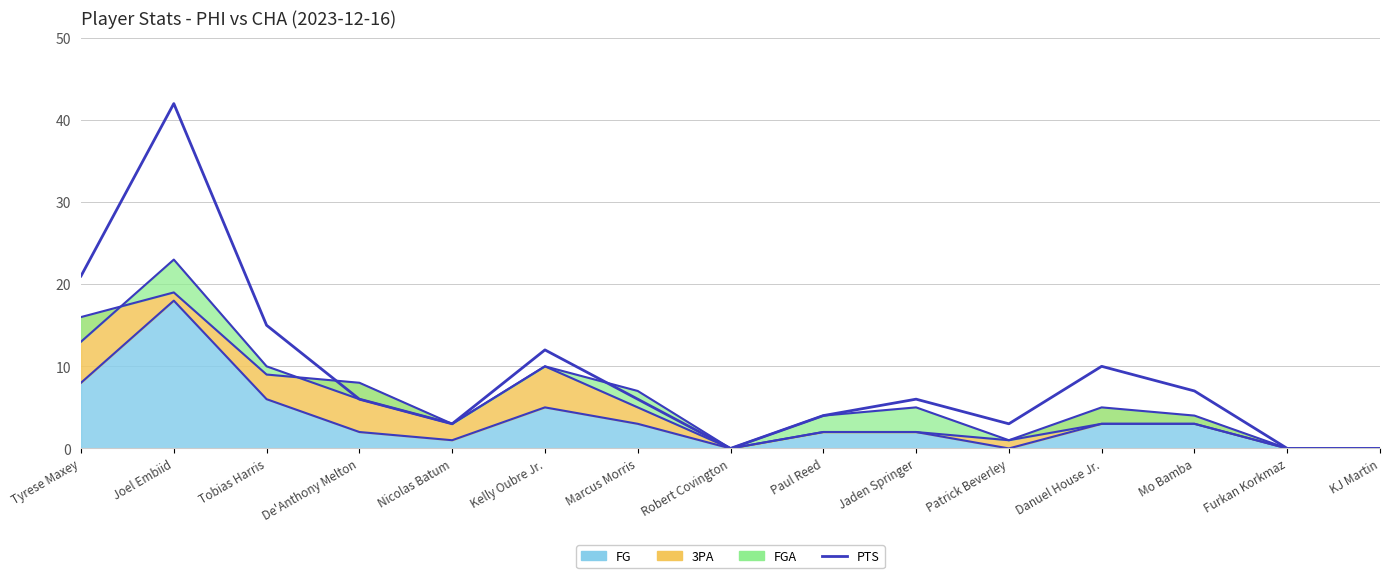

List the labels in order of value, largest first.

Joel Embiid, Tyrese Maxey, Tobias Harris, Kelly Oubre Jr., Danuel House Jr., Mo Bamba, De'Anthony Melton, Marcus Morris, Jaden Springer, Paul Reed, Nicolas Batum, Patrick Beverley, Robert Covington, Furkan Korkmaz, KJ Martin